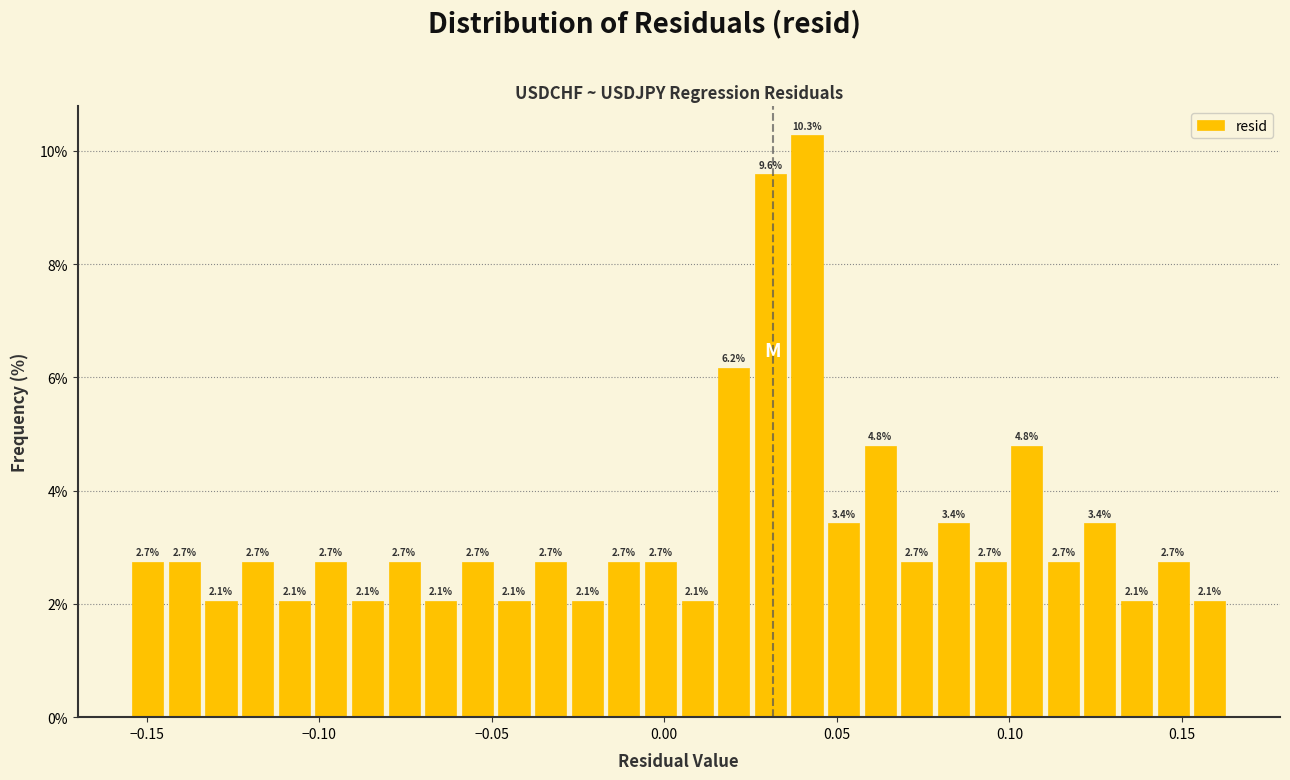

Around what value on the x-axis is the tallest bar? Give the approximate position of its centre, as read against the axis.

0.040